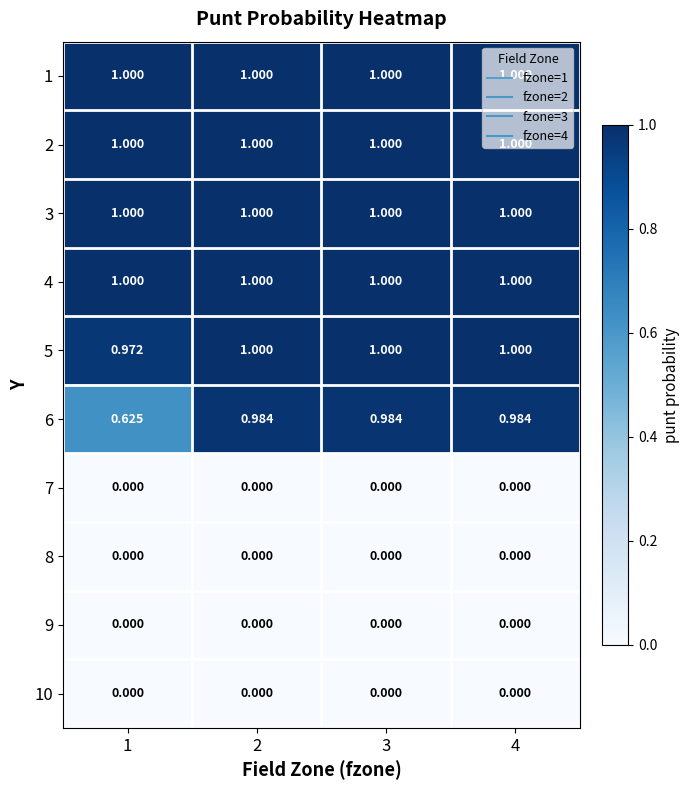

Is the value of 8 at 2 greater than the value of 3 at 2?

No